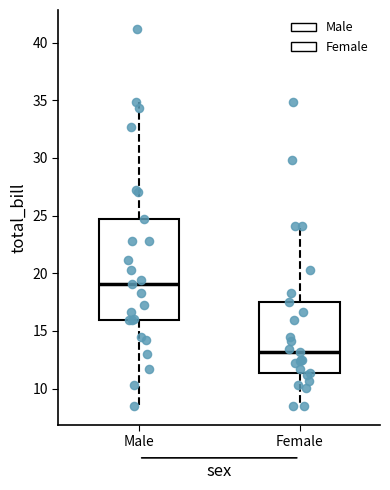

Which box has the highest median line?

Male